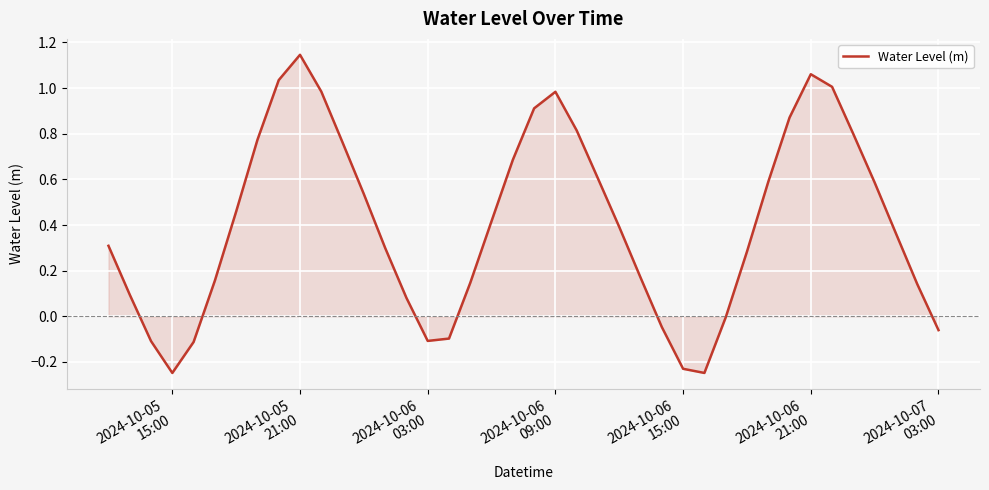

What is the difference between the maximum and minimum values?

1.4